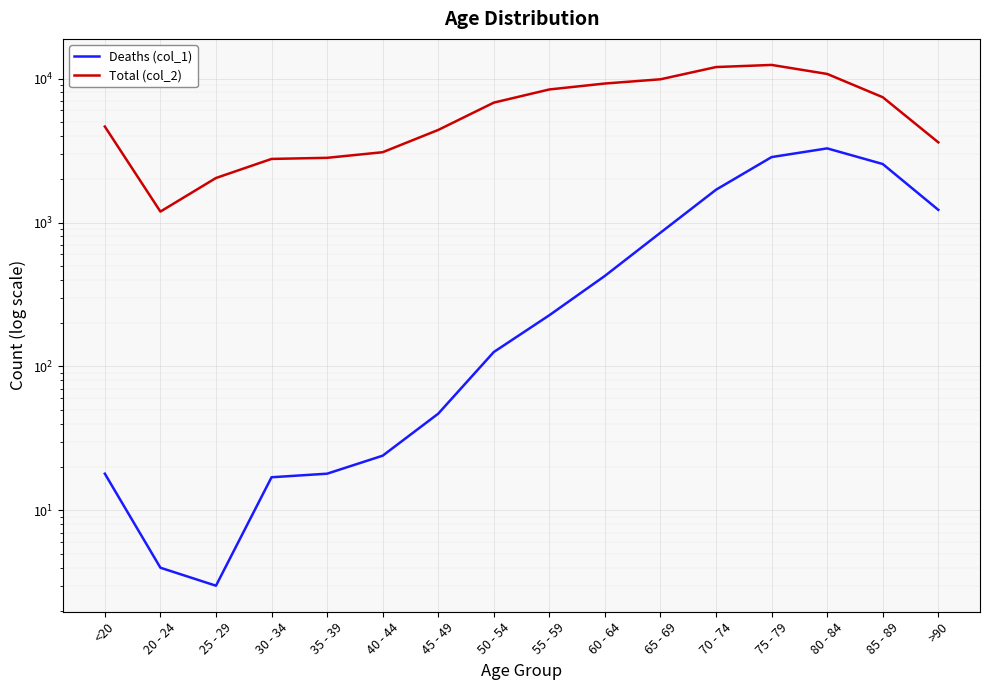

What is the sum of all Deaths (col_1) values?

13343